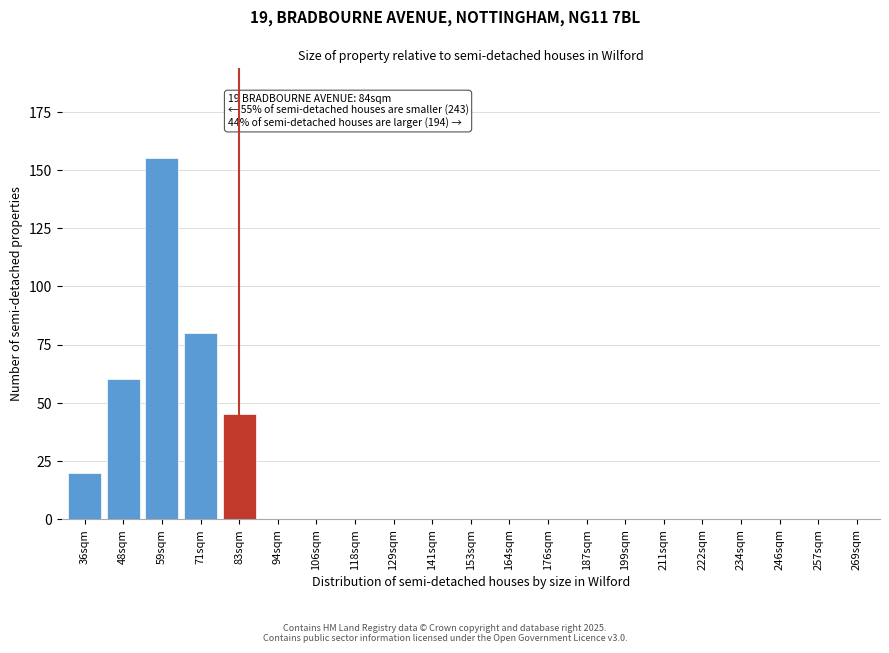

Reading right to left, extract all data points from this chart.

269sqm=0	257sqm=0	246sqm=0	234sqm=0	222sqm=0	211sqm=0	199sqm=0	187sqm=0	176sqm=0	164sqm=0	153sqm=0	141sqm=0	129sqm=0	118sqm=0	106sqm=0	94sqm=0	83sqm=45	71sqm=80	59sqm=155	48sqm=60	36sqm=20